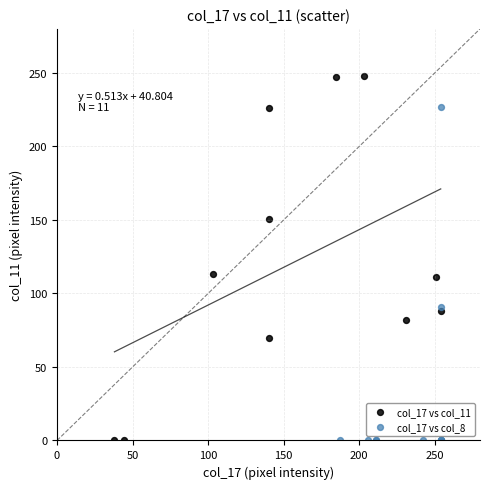

Which series has the widest spread of Y values?

col_17 vs col_11